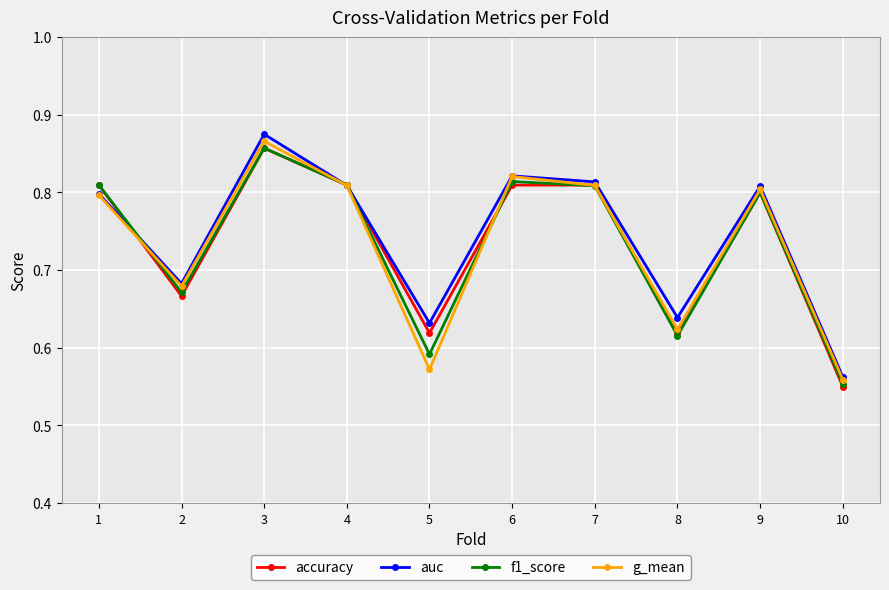

How many g_mean values are between 0 and 1?

10